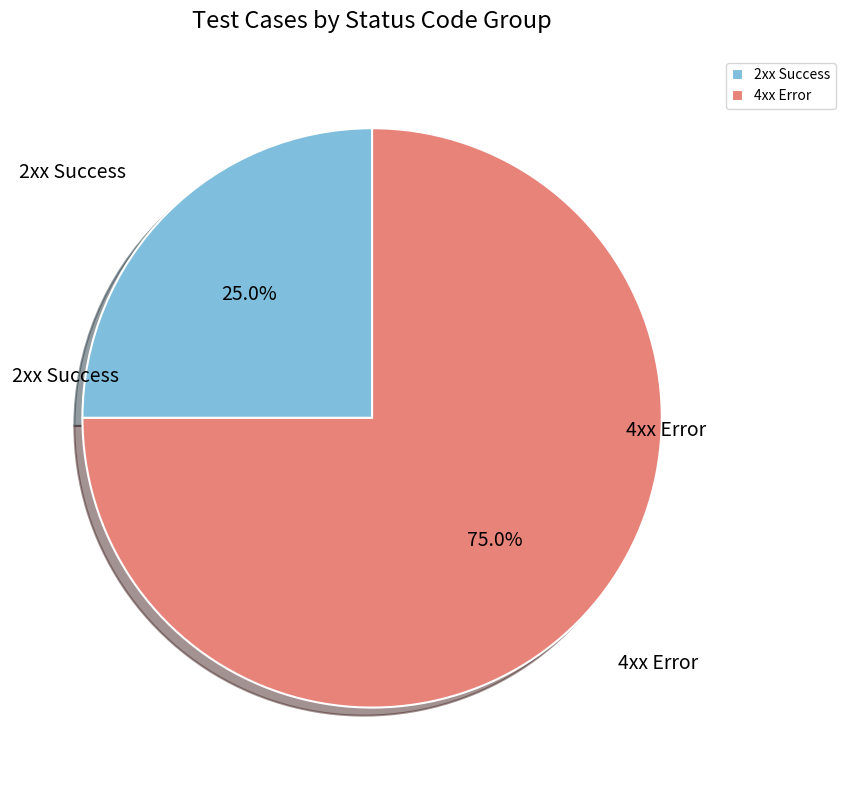

How many slices are in this pie chart?

2